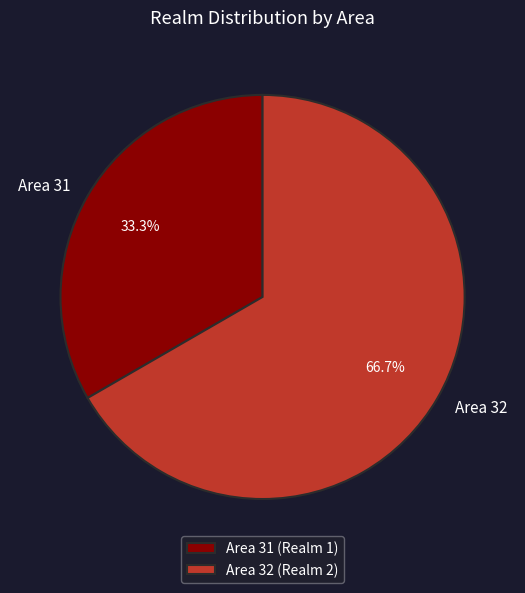

Which has a higher value, Area 32 or Area 31?

Area 32